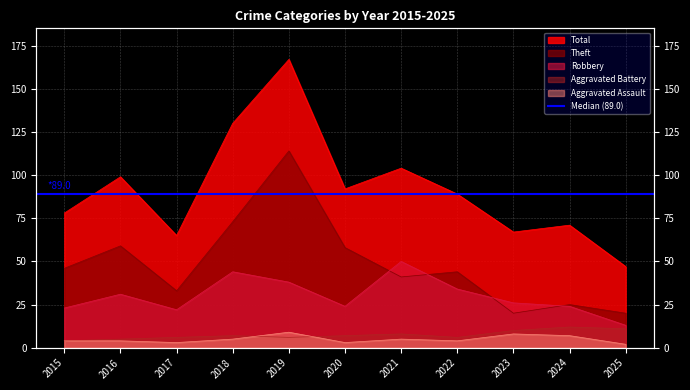

The Total series shows 99 at 2016. True or false?

True